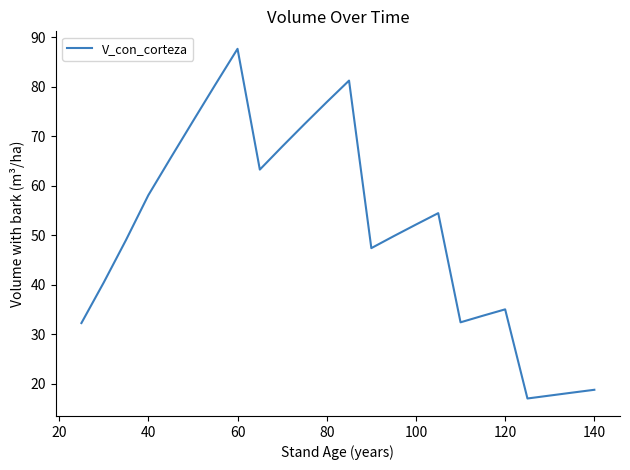

What is the maximum value shown in the chart?

87.6